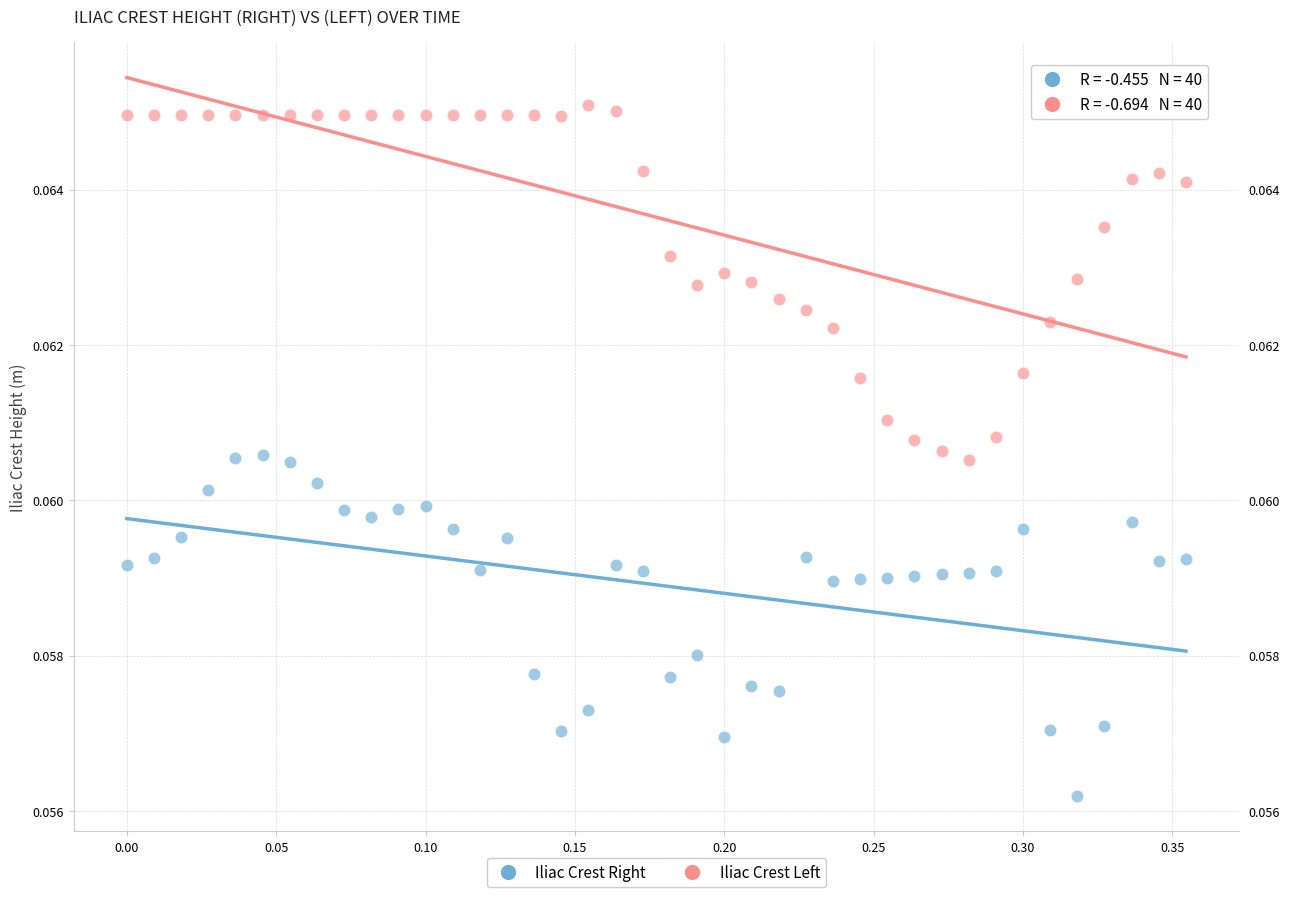

Across all data points, what is the range of X values (max minus min)?

0.4